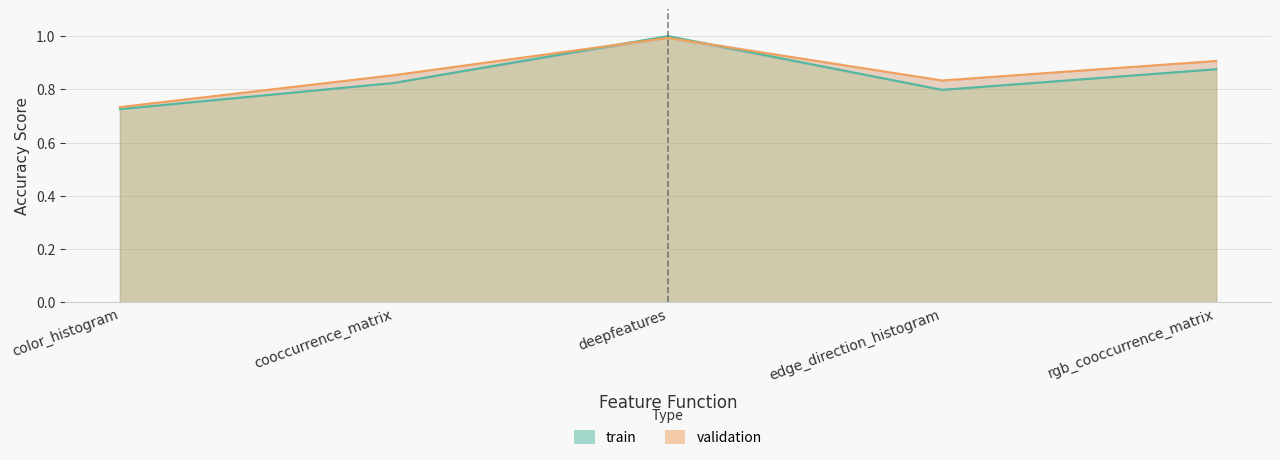

How many times do validation and train cross each other?

2